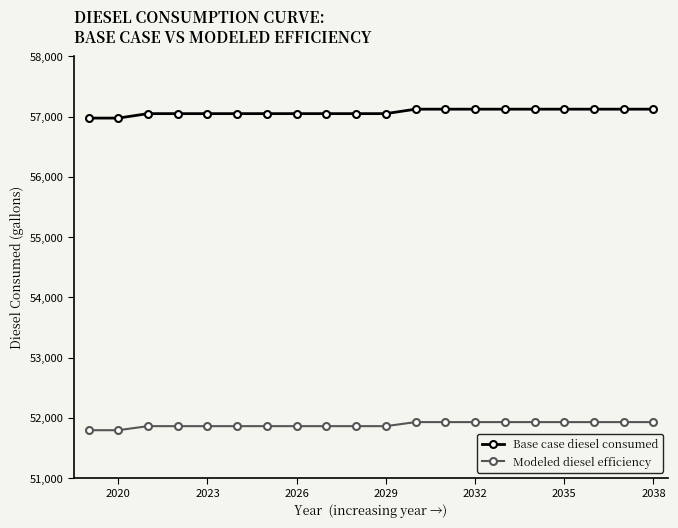

What is the lowest value of the Modeled diesel efficiency series?

51797.0